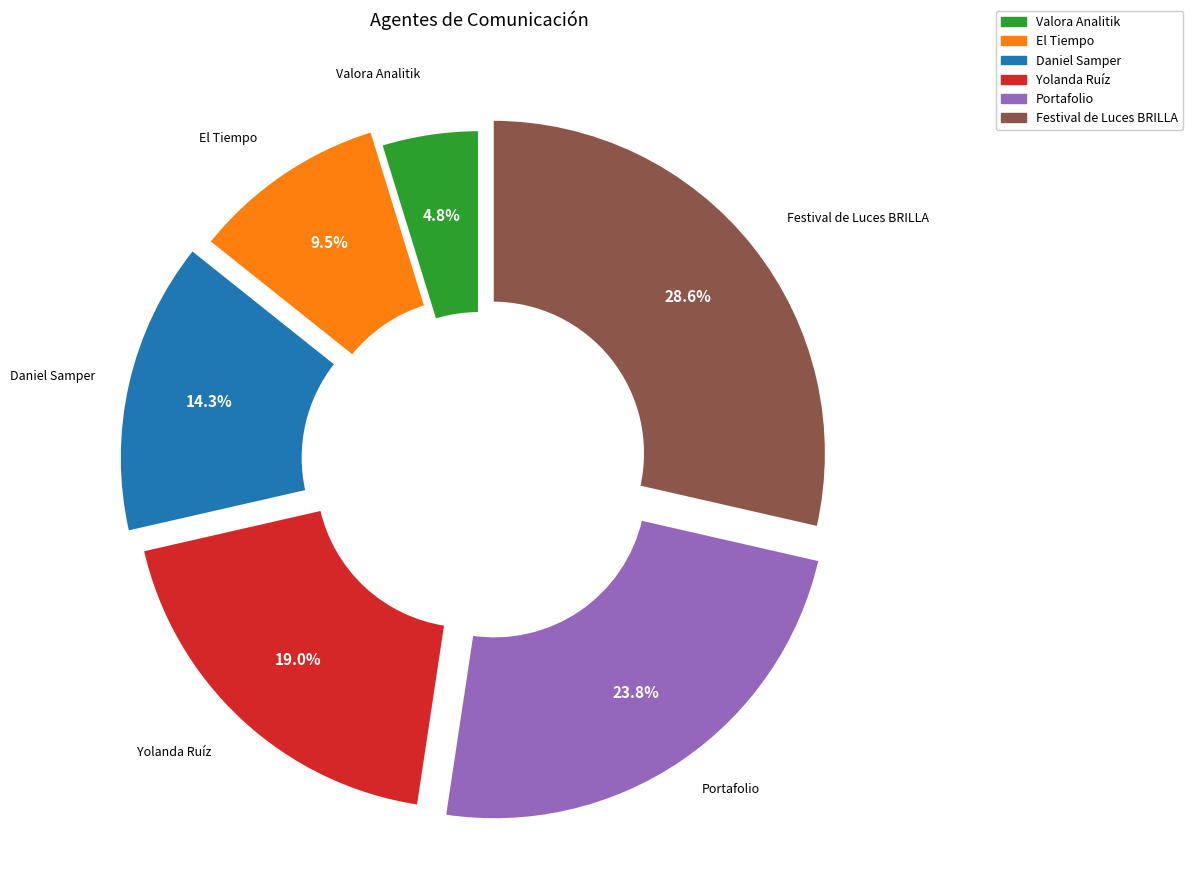

Which has a higher value, Portafolio or Yolanda Ruíz?

Portafolio